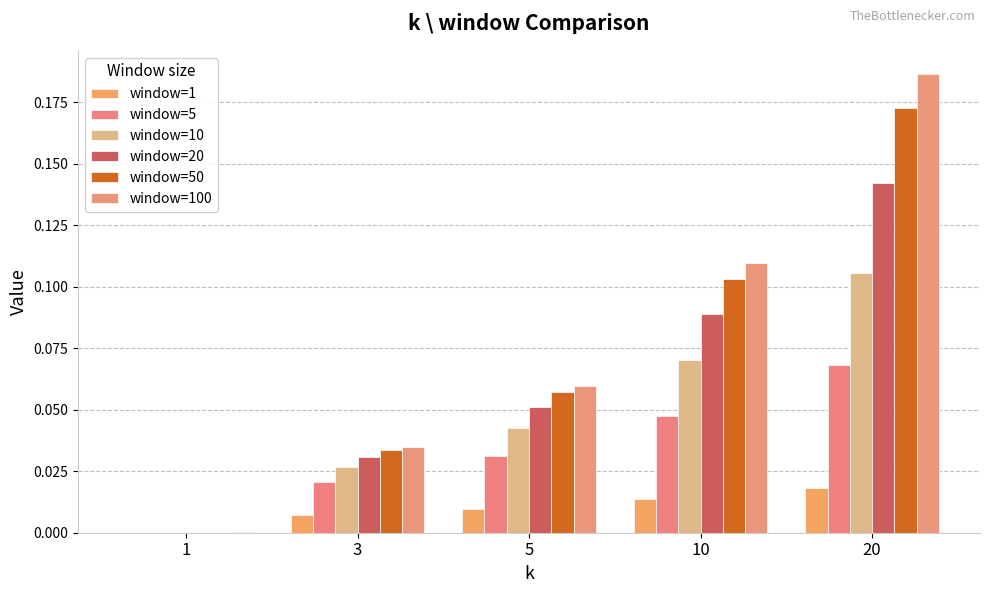

Reading left to right, extract all data points from this chart.

window=1: 1=0.0	3=0.0	5=0.0	10=0.0	20=0.0
window=5: 1=0.0	3=0.0	5=0.0	10=0.0	20=0.1
window=10: 1=0.0	3=0.0	5=0.0	10=0.1	20=0.1
window=20: 1=0.0	3=0.0	5=0.1	10=0.1	20=0.1
window=50: 1=0.0	3=0.0	5=0.1	10=0.1	20=0.2
window=100: 1=0.0	3=0.0	5=0.1	10=0.1	20=0.2